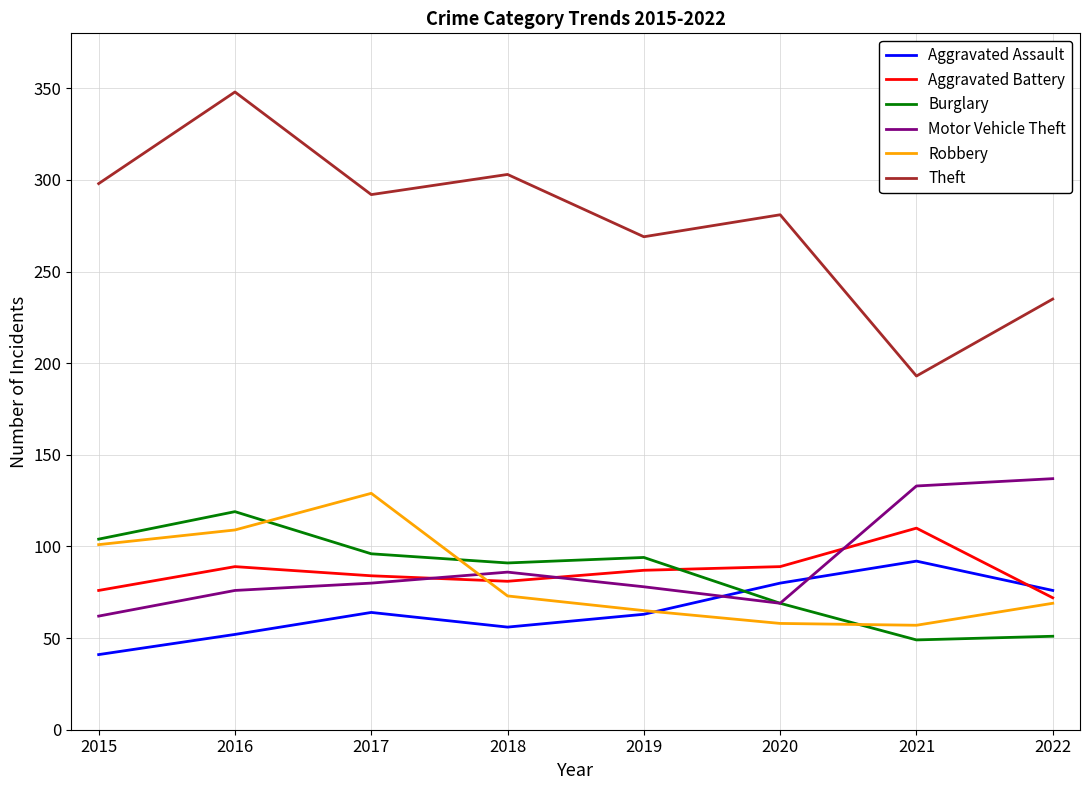

True or false: Aggravated Battery and Theft cross at least once.

False